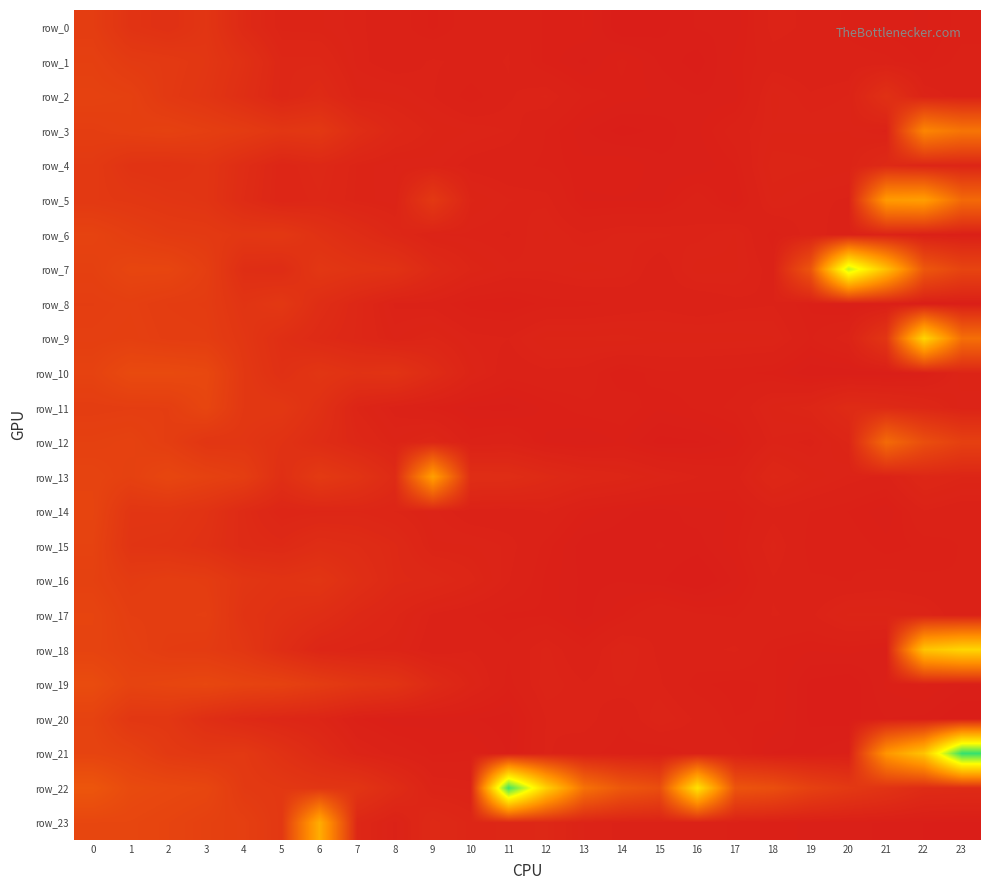

Which series has the largest total across all categories?

row_22